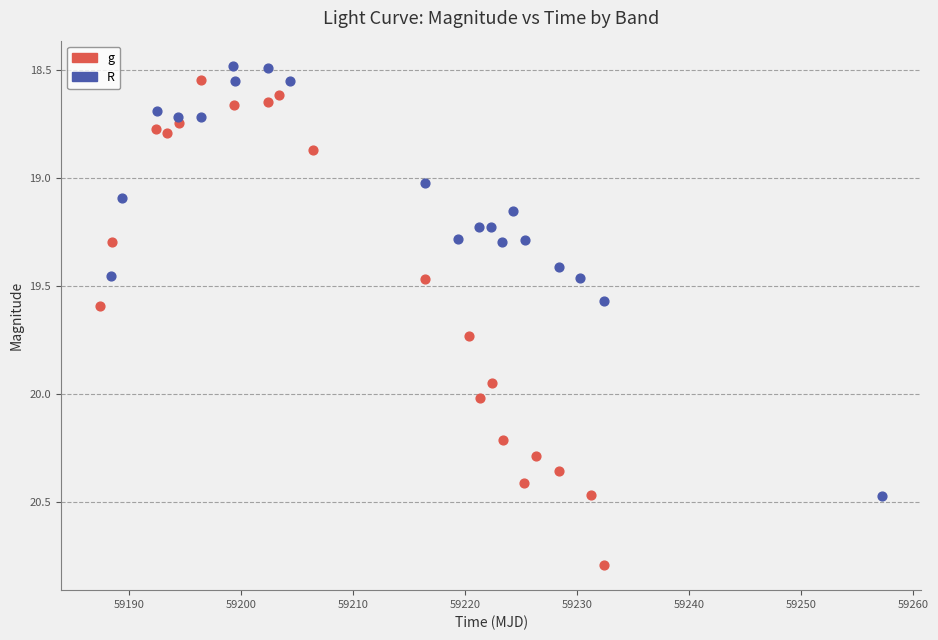

Which series has the widest spread of Y values?

g